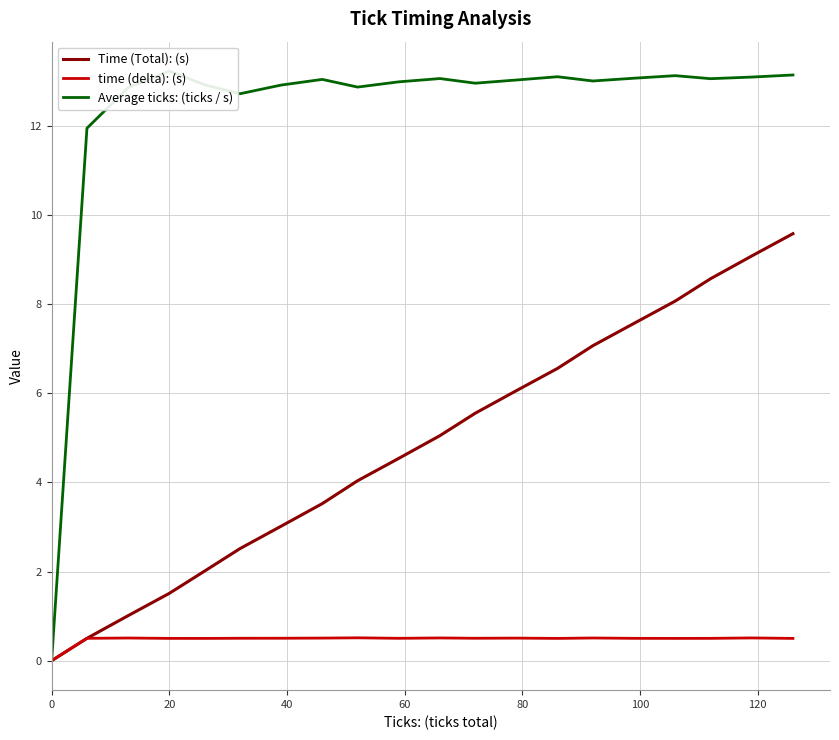

How many values in the Time (Total): (s) series are below 5?

10